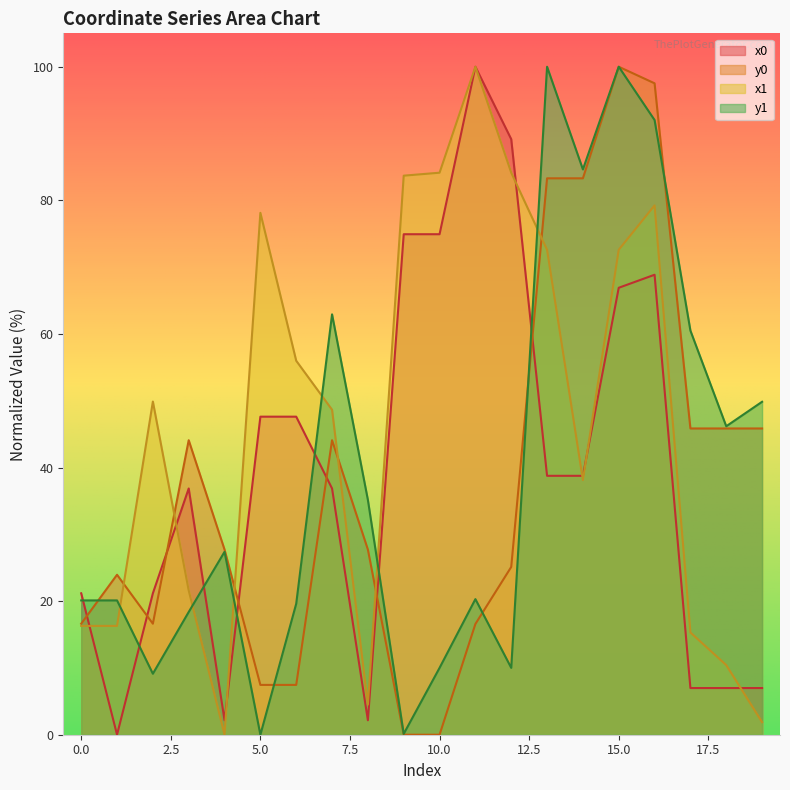

What is the approximate value of x0 at 6?

47.6